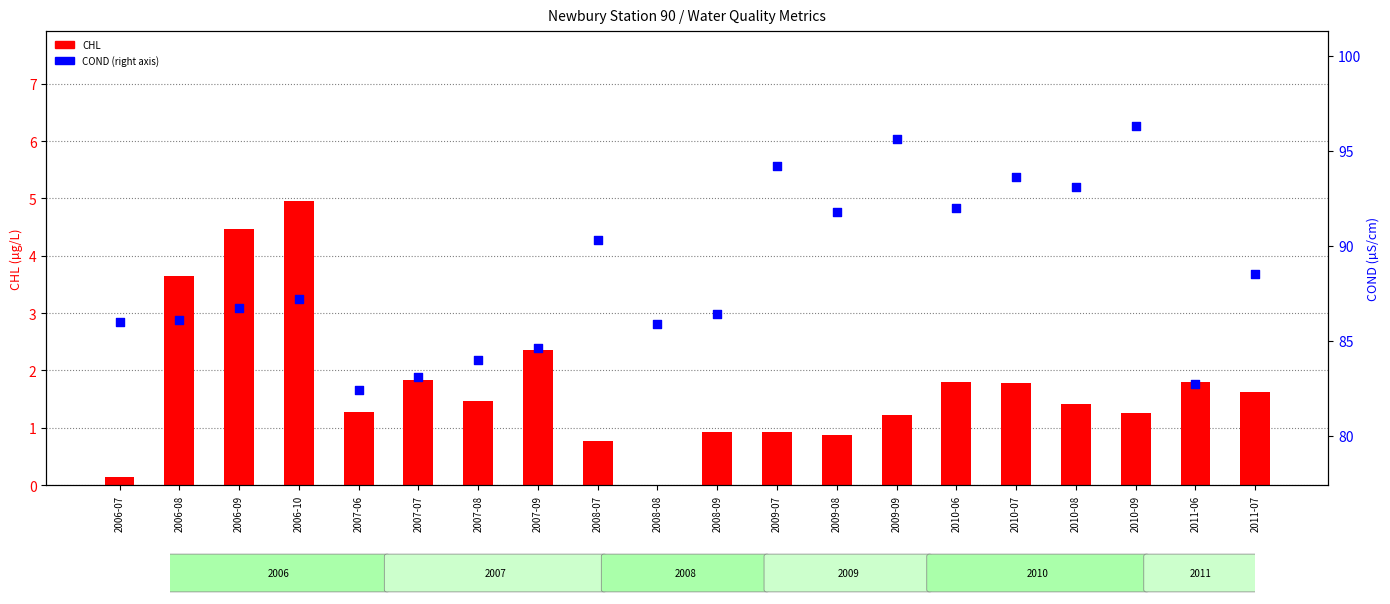

Which series has the largest total across all categories?

COND